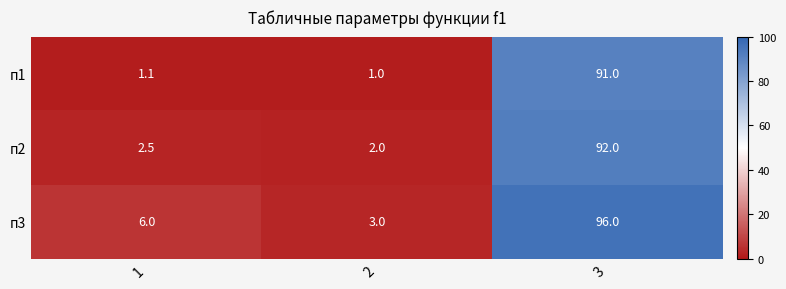

How many data points does each series have?

3